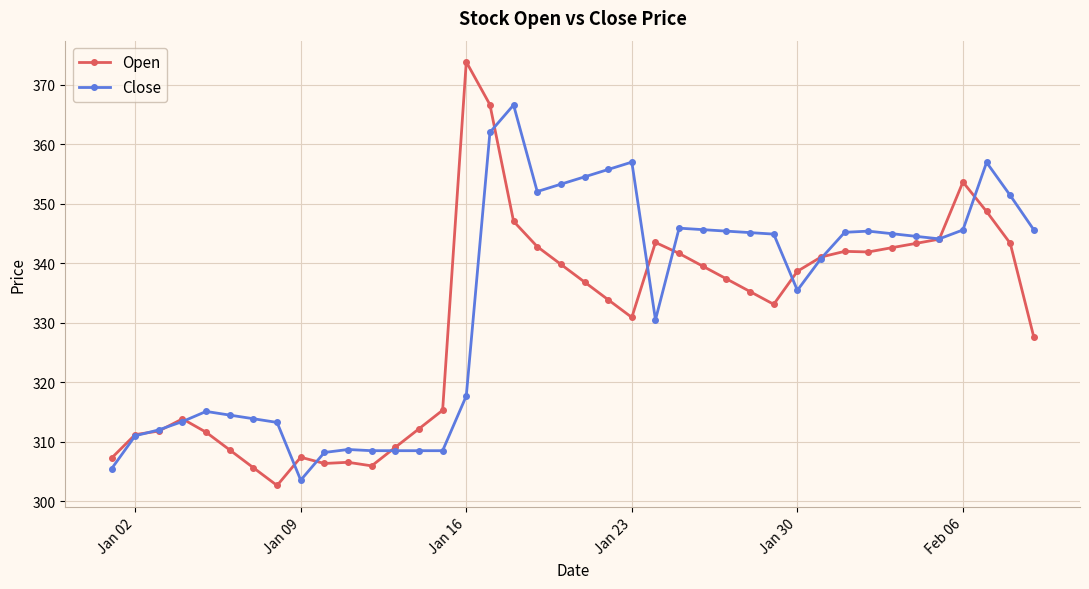

True or false: Open has more than 1 points higher than both neighbors.

True